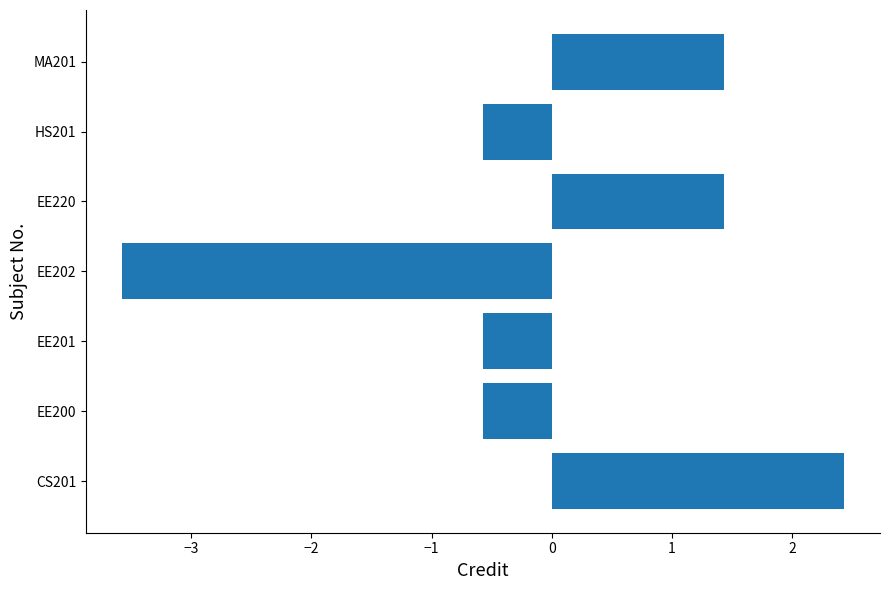

What is the maximum value shown in the chart?

2.4